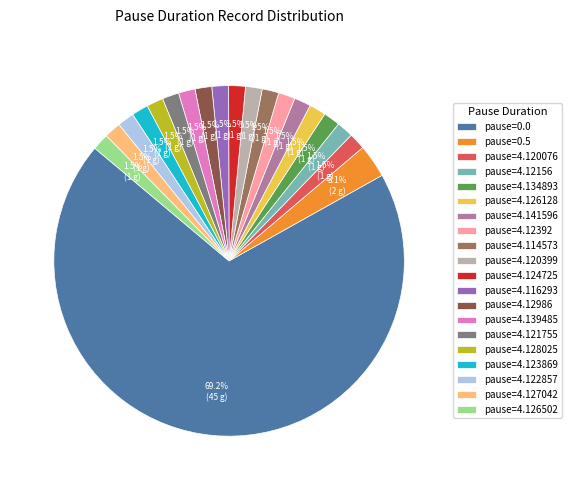

What is the ratio of the value at pause=4.128025 to the value at pause=4.123869?

1.0